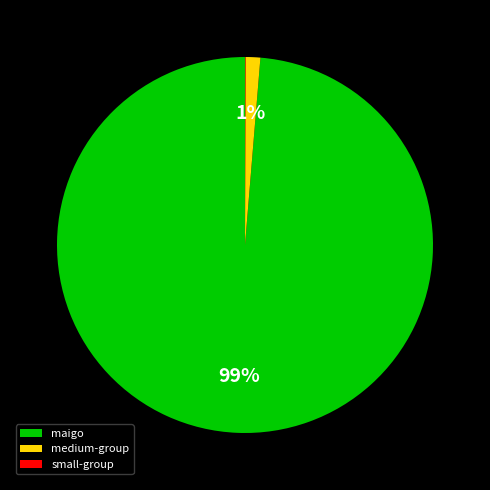

To the nearest percent, what is the combined percentage of medium-group and maigo?

100%